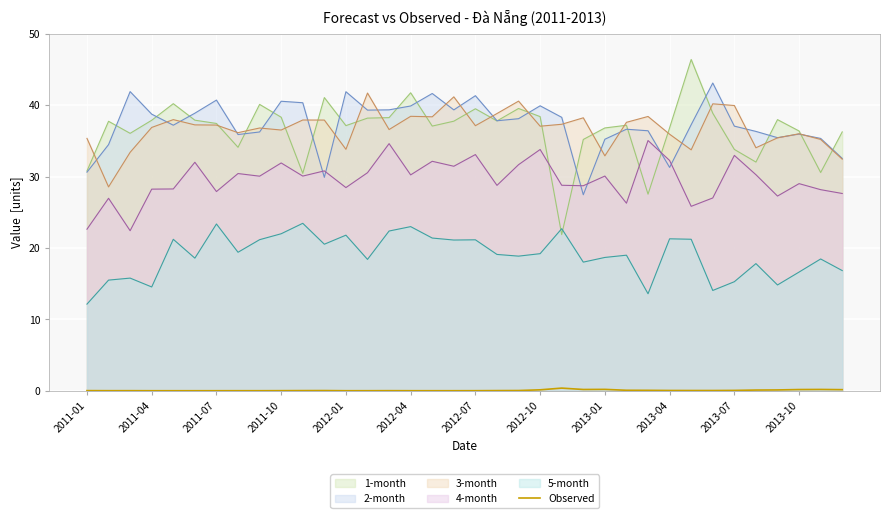

True or false: 5-month and 4-month cross at least once.

False